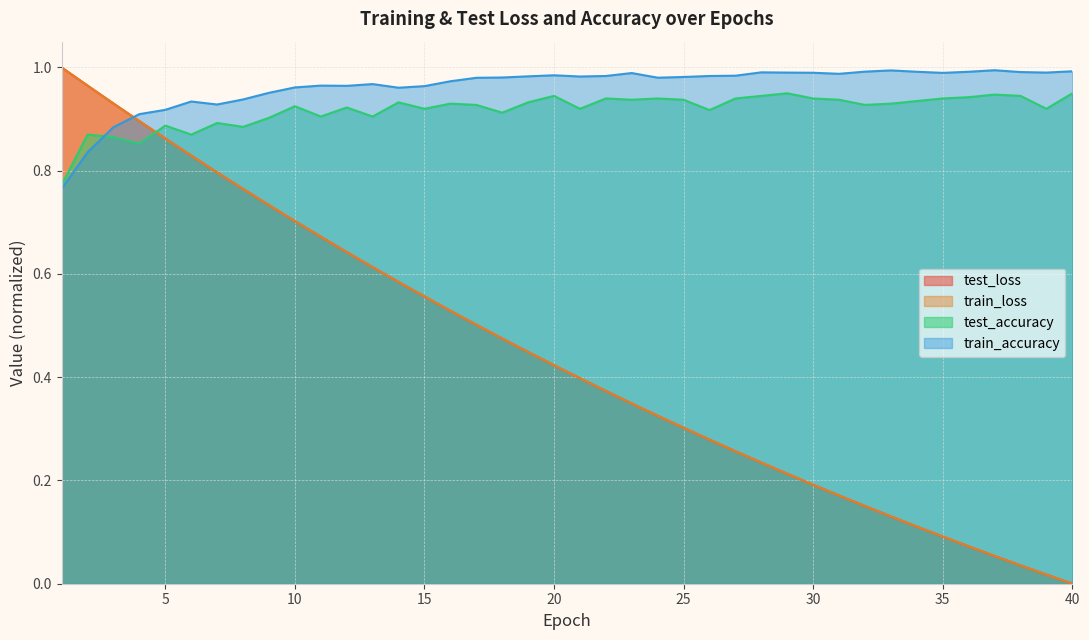

Reading left to right, extract all data points from this chart.

test_loss: 1=1.0	2=1.0	3=0.9	4=0.9	5=0.9	6=0.8	7=0.8	8=0.8	9=0.7	10=0.7	11=0.7	12=0.6	13=0.6	14=0.6	15=0.6	16=0.5	17=0.5	18=0.5	19=0.4	20=0.4	21=0.4	22=0.4	23=0.3	24=0.3	25=0.3	26=0.3	27=0.3	28=0.2	29=0.2	30=0.2	31=0.2	32=0.2	33=0.1	34=0.1	35=0.1	36=0.1	37=0.1	38=0.0	39=0.0	40=0.0
train_loss: 1=1.0	2=1.0	3=0.9	4=0.9	5=0.9	6=0.8	7=0.8	8=0.8	9=0.7	10=0.7	11=0.7	12=0.6	13=0.6	14=0.6	15=0.6	16=0.5	17=0.5	18=0.5	19=0.4	20=0.4	21=0.4	22=0.4	23=0.3	24=0.3	25=0.3	26=0.3	27=0.3	28=0.2	29=0.2	30=0.2	31=0.2	32=0.2	33=0.1	34=0.1	35=0.1	36=0.1	37=0.1	38=0.0	39=0.0	40=0.0
test_accuracy: 1=0.8	2=0.9	3=0.9	4=0.9	5=0.9	6=0.9	7=0.9	8=0.9	9=0.9	10=0.9	11=0.9	12=0.9	13=0.9	14=0.9	15=0.9	16=0.9	17=0.9	18=0.9	19=0.9	20=0.9	21=0.9	22=0.9	23=0.9	24=0.9	25=0.9	26=0.9	27=0.9	28=0.9	29=0.9	30=0.9	31=0.9	32=0.9	33=0.9	34=0.9	35=0.9	36=0.9	37=0.9	38=0.9	39=0.9	40=0.9
train_accuracy: 1=0.8	2=0.8	3=0.9	4=0.9	5=0.9	6=0.9	7=0.9	8=0.9	9=1.0	10=1.0	11=1.0	12=1.0	13=1.0	14=1.0	15=1.0	16=1.0	17=1.0	18=1.0	19=1.0	20=1.0	21=1.0	22=1.0	23=1.0	24=1.0	25=1.0	26=1.0	27=1.0	28=1.0	29=1.0	30=1.0	31=1.0	32=1.0	33=1.0	34=1.0	35=1.0	36=1.0	37=1.0	38=1.0	39=1.0	40=1.0